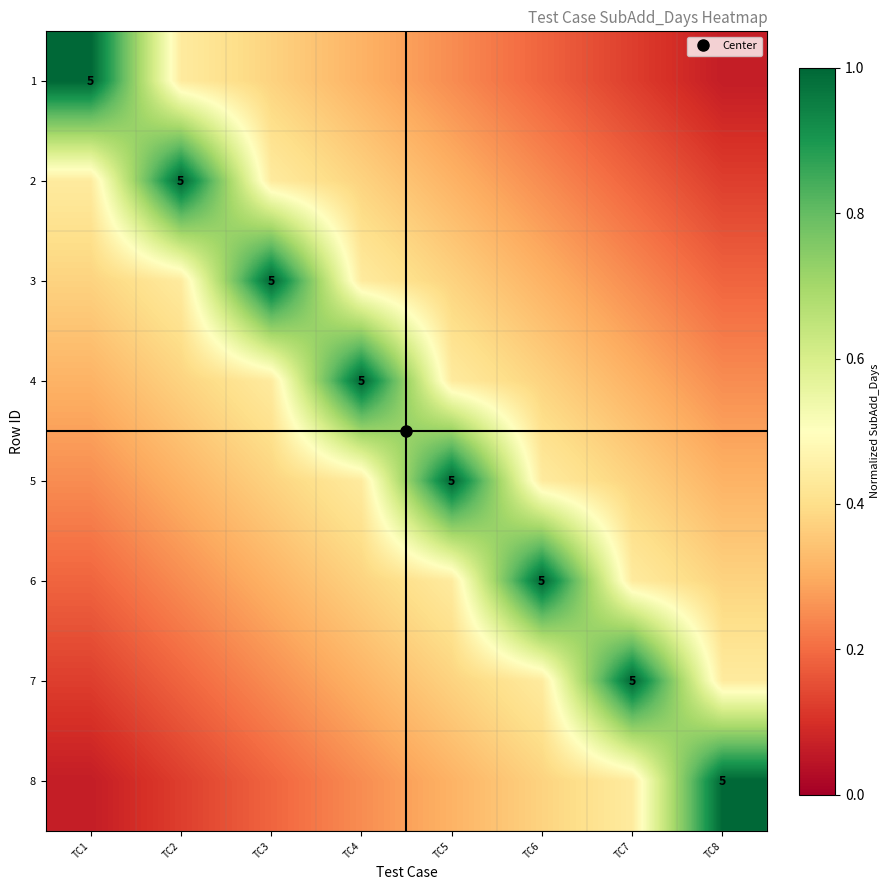

Rank the series at TC2 from highest to lowest value.

2, 1, 3, 4, 5, 6, 7, 8